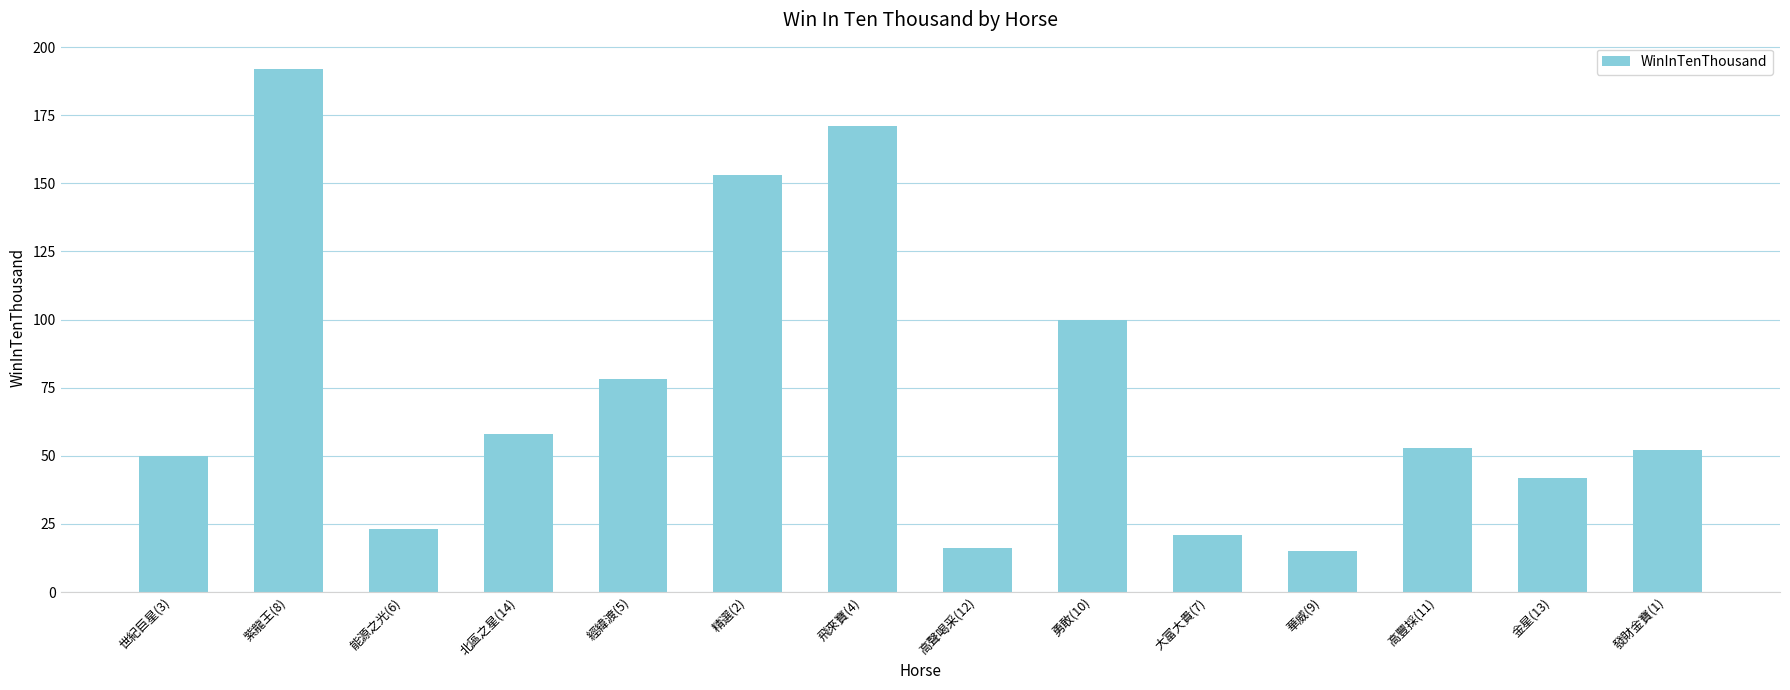

What is the maximum value shown in the chart?

192